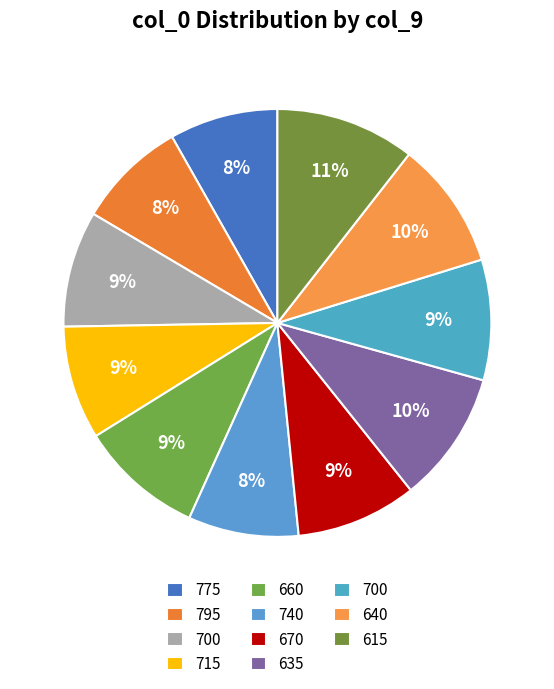

Count the number of slices in the pie.

11